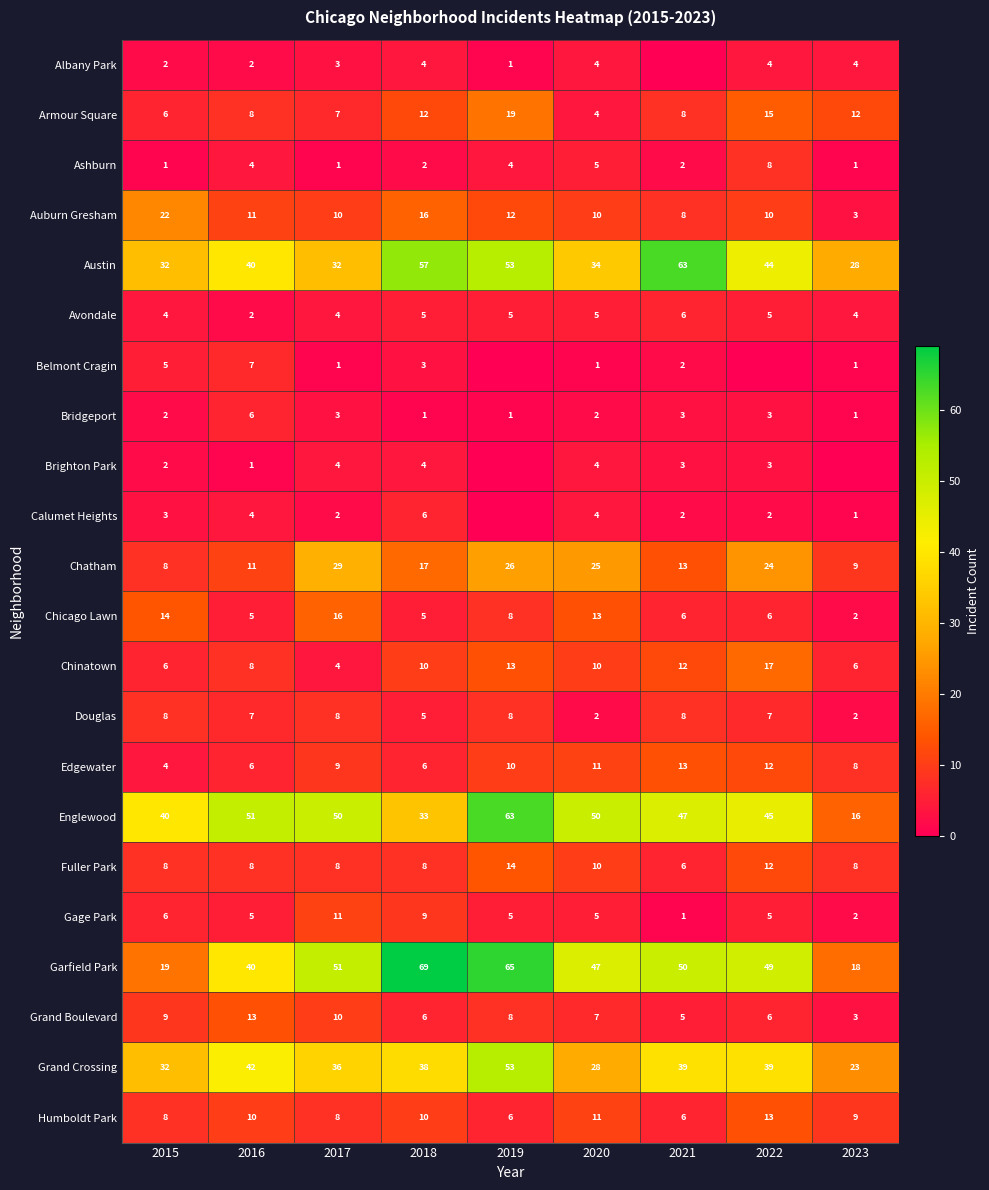

What is the total value across all series at 2018?

326